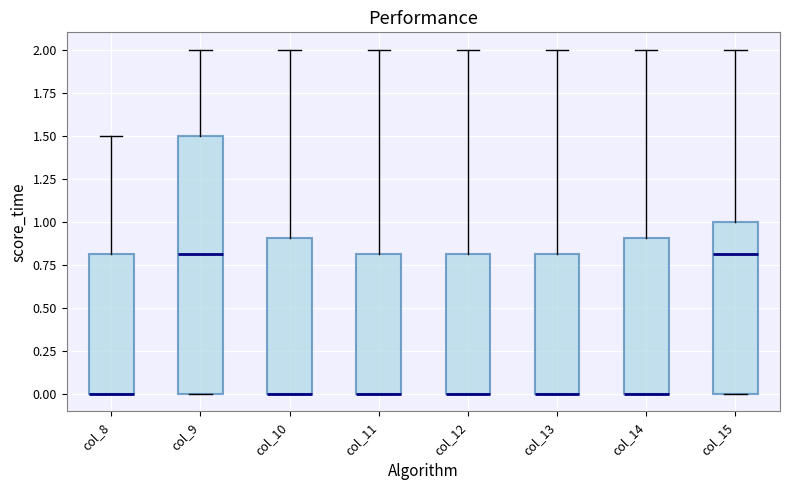

Reading left to right, transcribe this box plot: for each box, give where its median line is, the range the box spans, and where its two whiskers end, as read against the y-axis. The values are not printed on the chart, so give them approximately, as read against the axis.

col_8: median 0.0 (drawn on the box's lower edge), box 0.0 to 0.8, whiskers 0.0 to 1.5
col_9: median 0.8, box 0.0 to 1.5, whiskers 0.0 to 2.0
col_10: median 0.0 (drawn on the box's lower edge), box 0.0 to 0.9, whiskers 0.0 to 2.0
col_11: median 0.0 (drawn on the box's lower edge), box 0.0 to 0.8, whiskers 0.0 to 2.0
col_12: median 0.0 (drawn on the box's lower edge), box 0.0 to 0.8, whiskers 0.0 to 2.0
col_13: median 0.0 (drawn on the box's lower edge), box 0.0 to 0.8, whiskers 0.0 to 2.0
col_14: median 0.0 (drawn on the box's lower edge), box 0.0 to 0.9, whiskers 0.0 to 2.0
col_15: median 0.8, box 0.0 to 1.0, whiskers 0.0 to 2.0